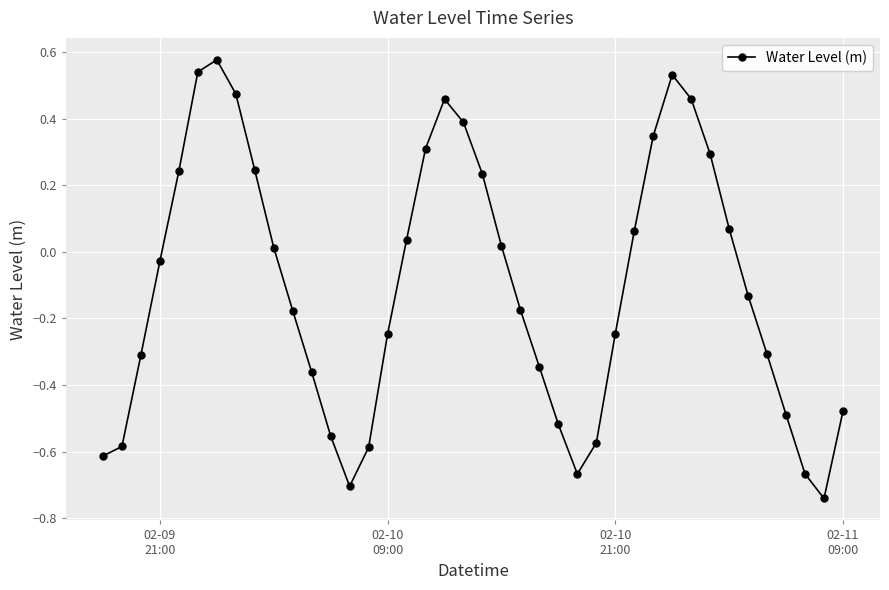

What is the difference between the second highest and second lowest values?

1.2